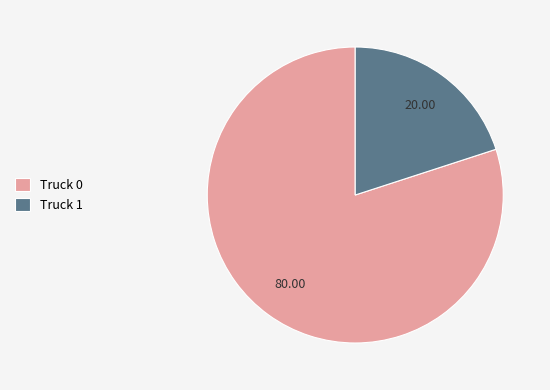

Which has a higher value, Truck 0 or Truck 1?

Truck 0